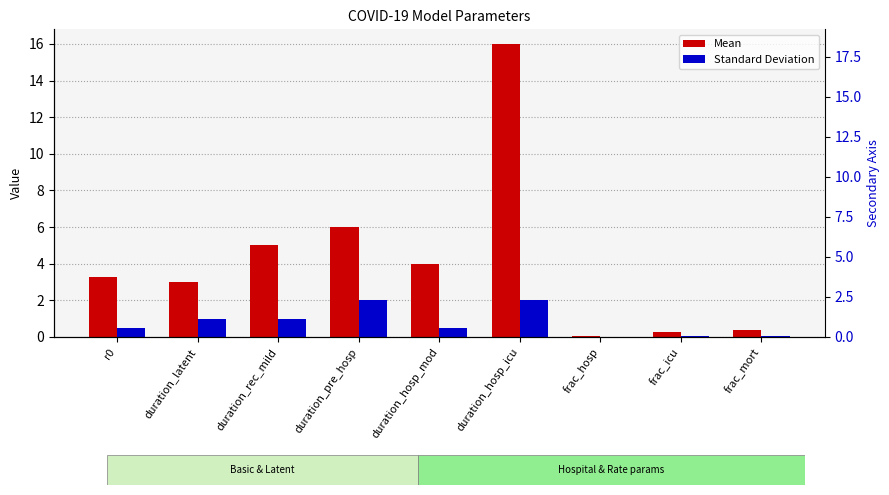

What is the sum of all Standard Deviation values?

7.1